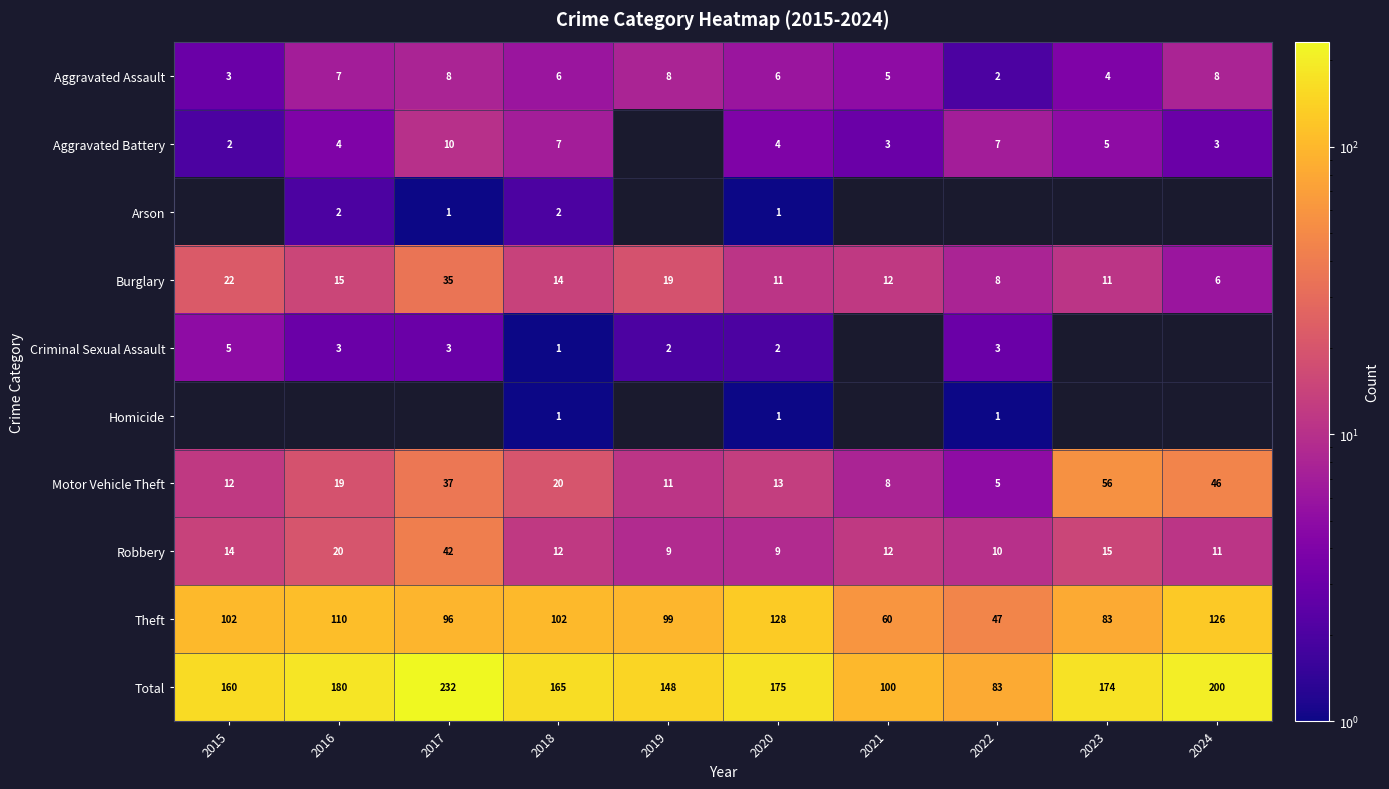

List the labels in order of Total value, largest first.

2017, 2024, 2016, 2020, 2023, 2018, 2015, 2019, 2021, 2022